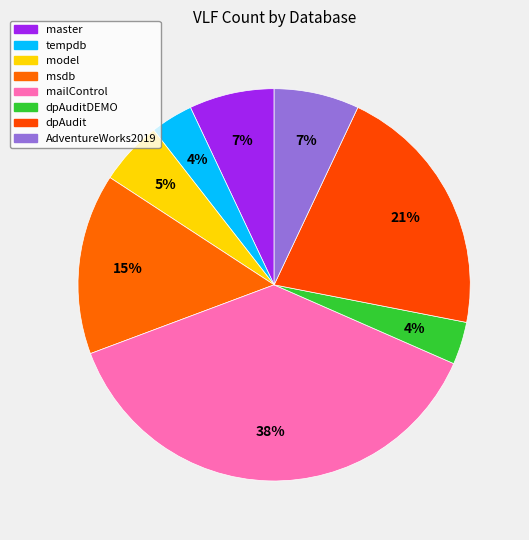

Which category has the biggest portion of the pie?

mailControl